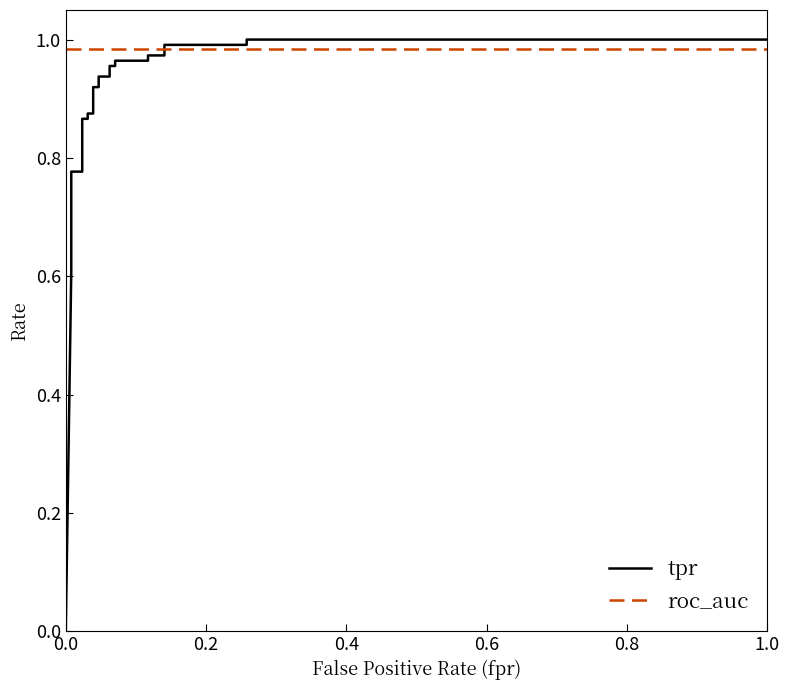

How many lines are shown in the chart?

2